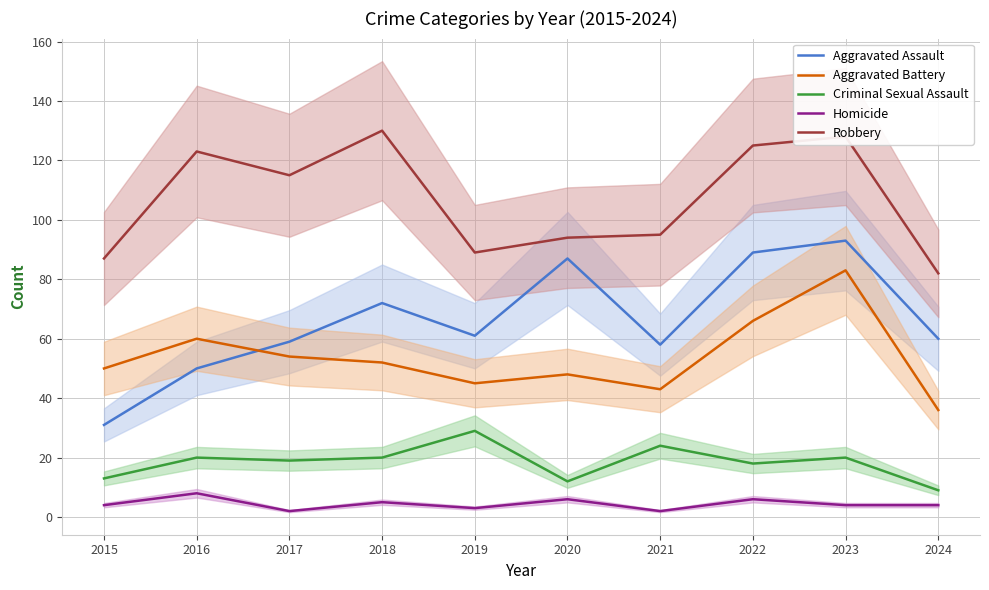

What is the total value across all series at 2020?

247